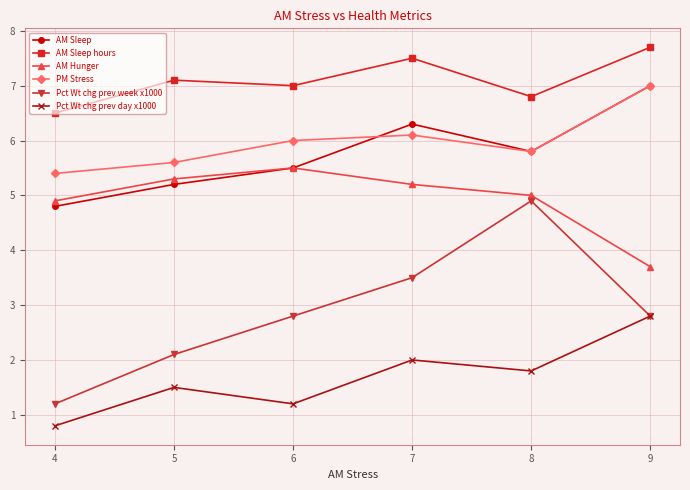

What is the difference between the maximum and minimum values in the AM Sleep hours series?

1.2